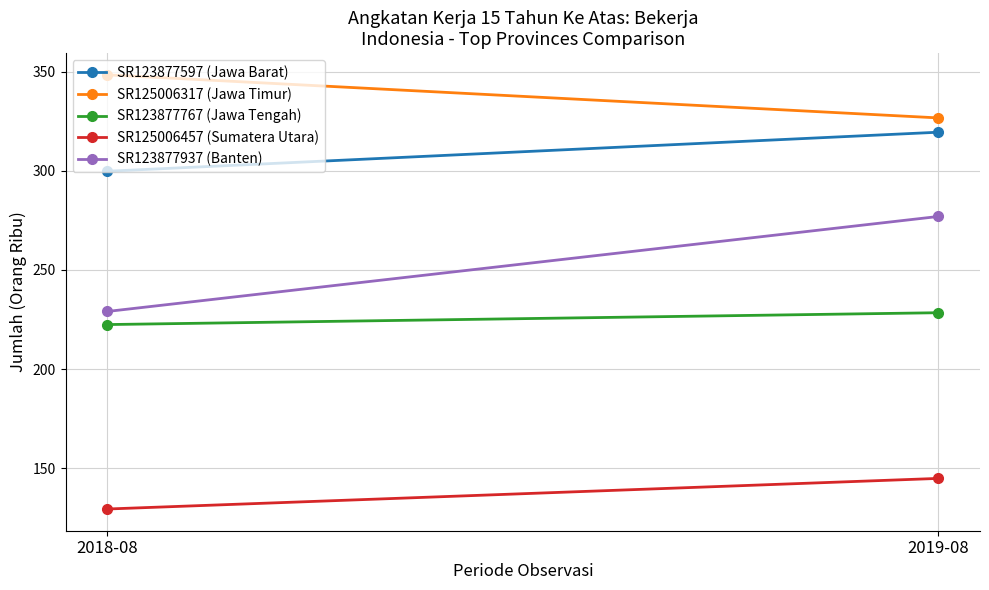

What is the label of the 1st point from the left?

2018-08